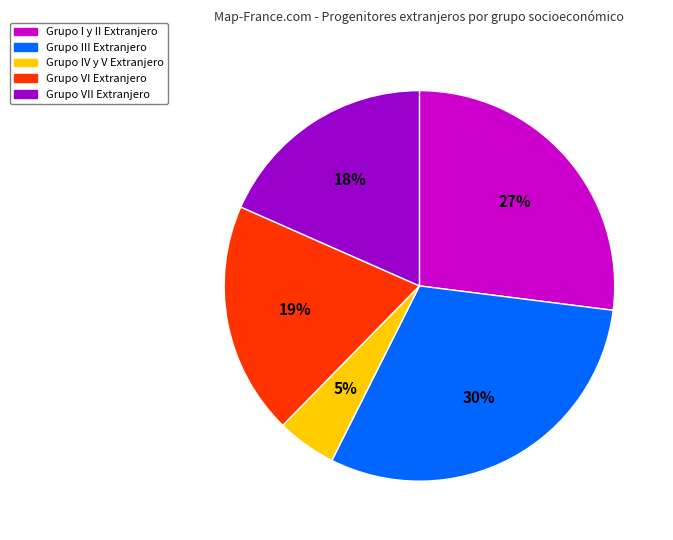

True or false: Grupo IV y V Extranjero accounts for 5% of the total.

True